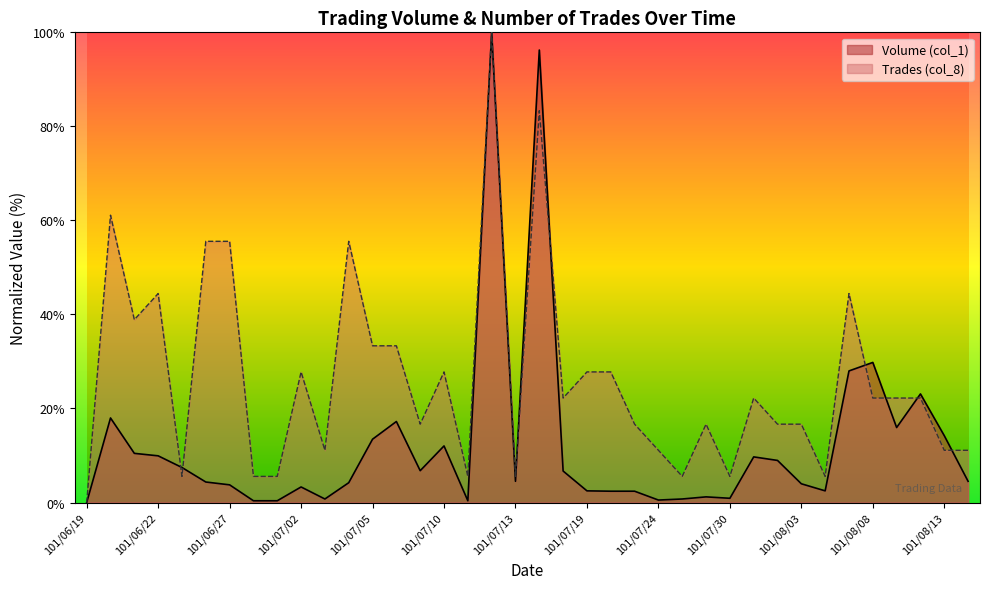

How many data points in Volume (col_1) are less than 4?

16